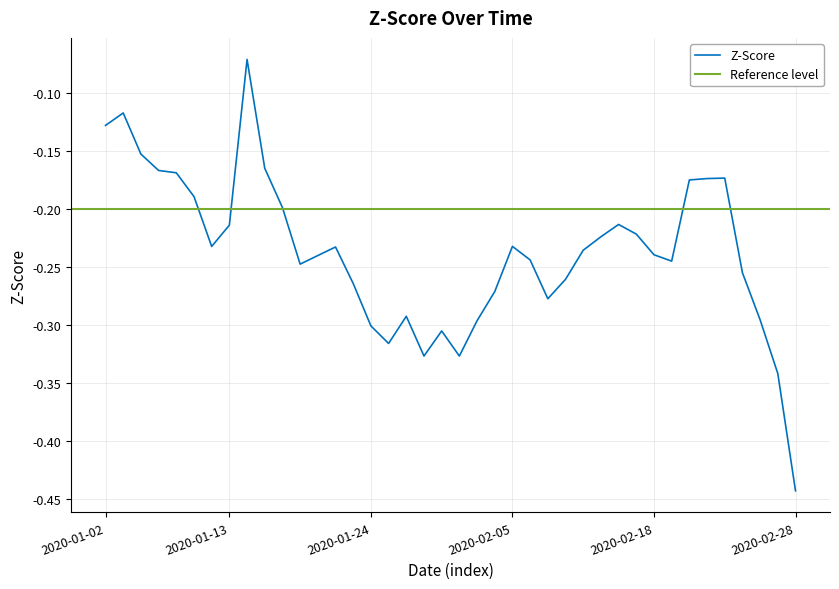

True or false: the data shows -0.1 at 19.

False